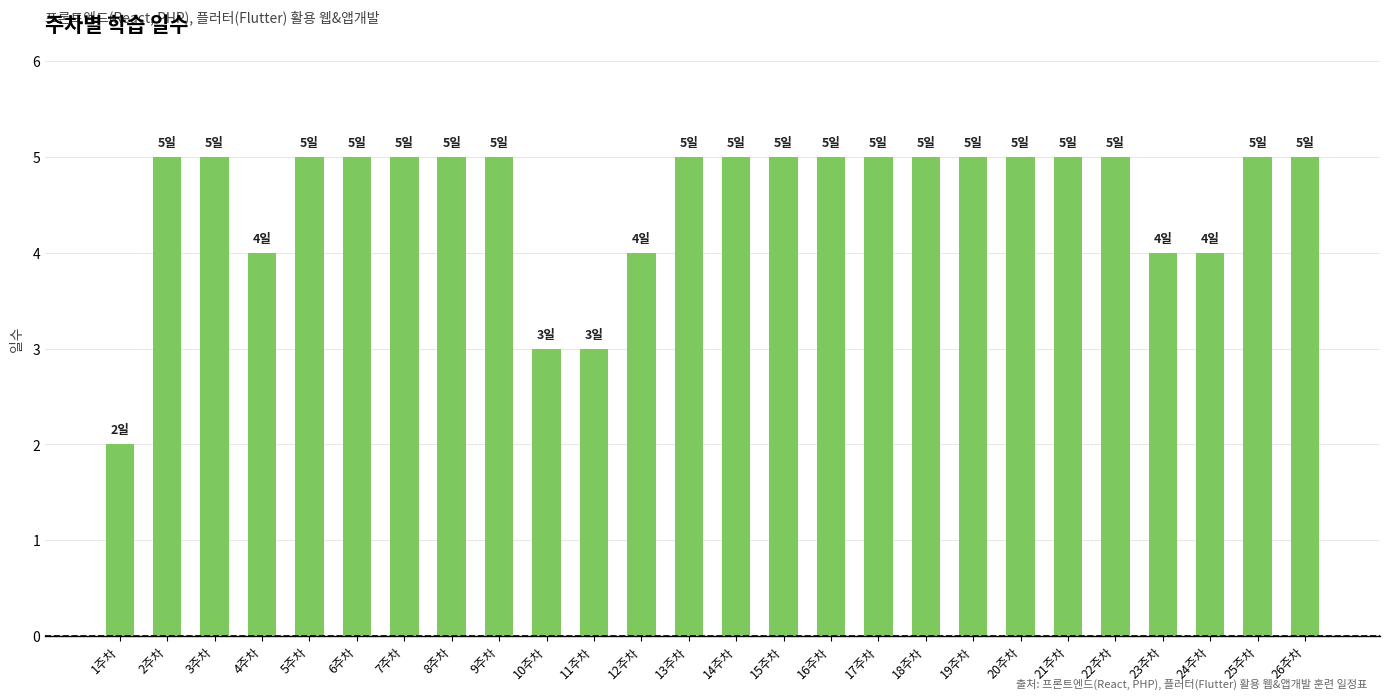

What is the sum of the values at 9주차 and 16주차?

10